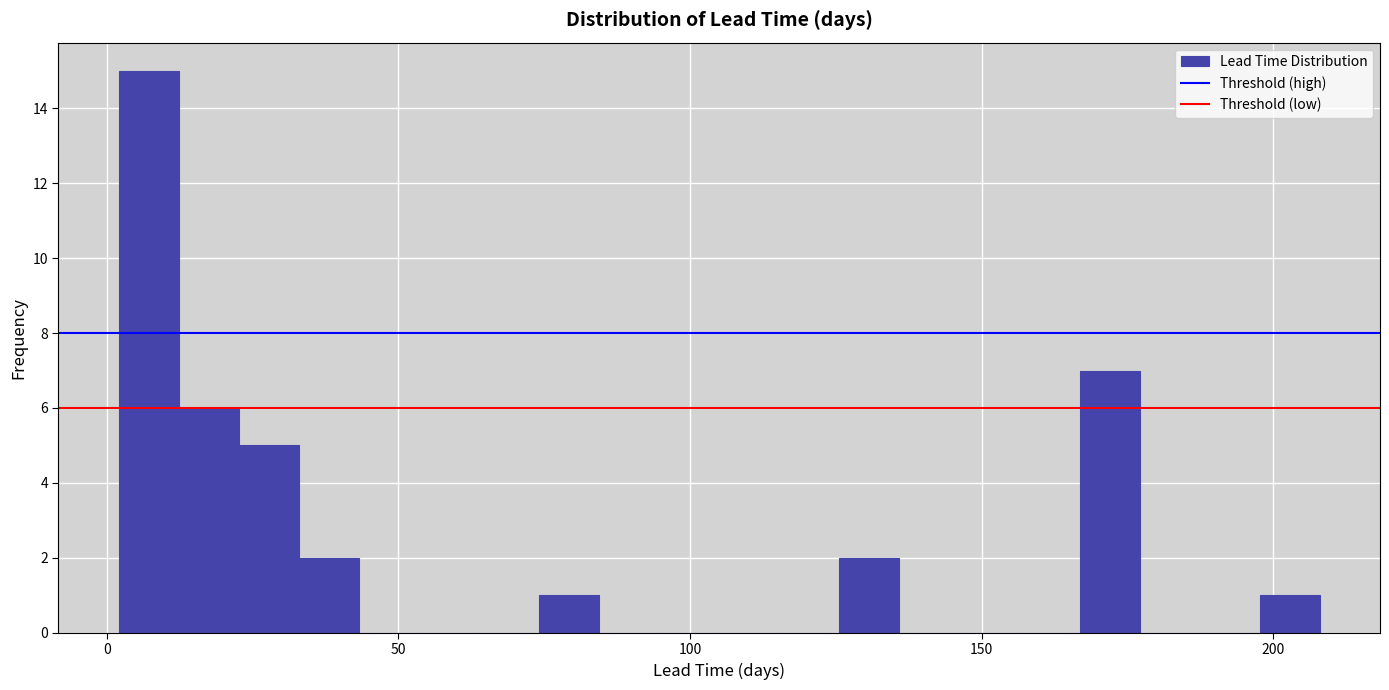

Around what value on the x-axis is the tallest bar? Give the approximate position of its centre, as read against the axis.

5